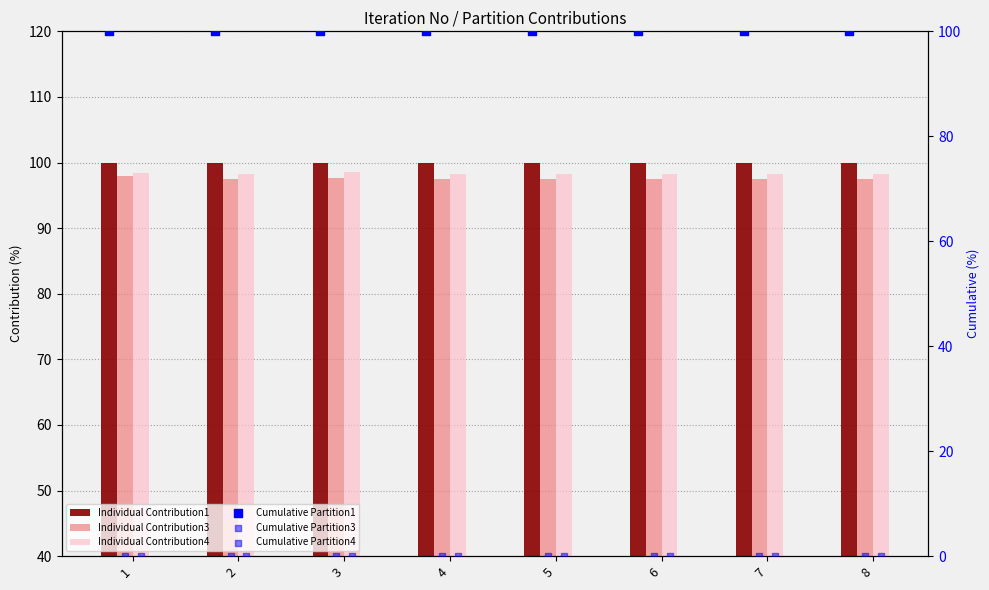

Is the value of Individual Contribution4 at 6 greater than the value of Cumulative Partition4 at 2?

Yes